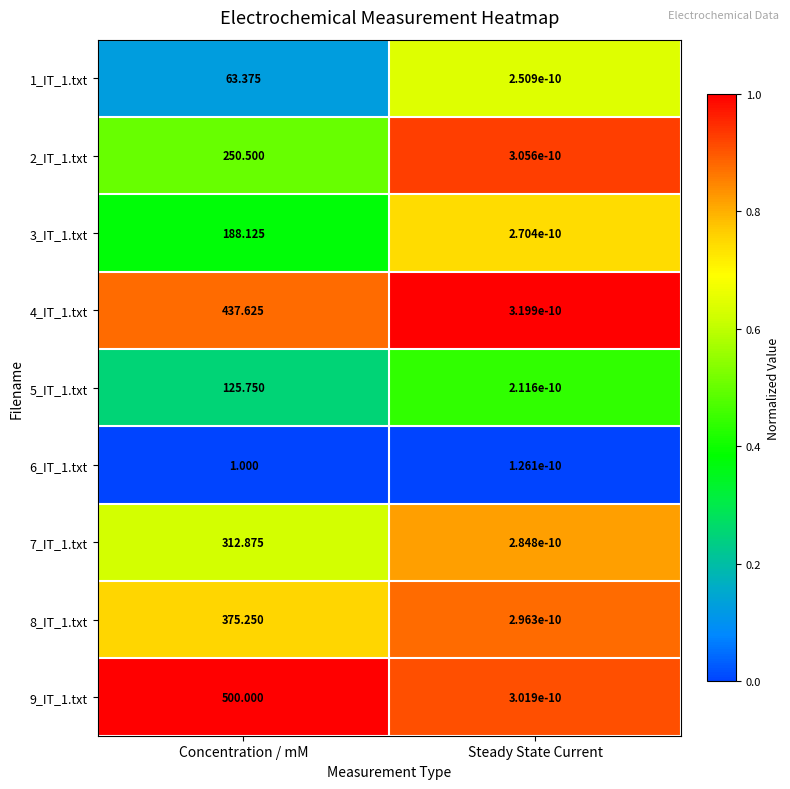

At which category does the chart reach its peak across all series?

Concentration / mM